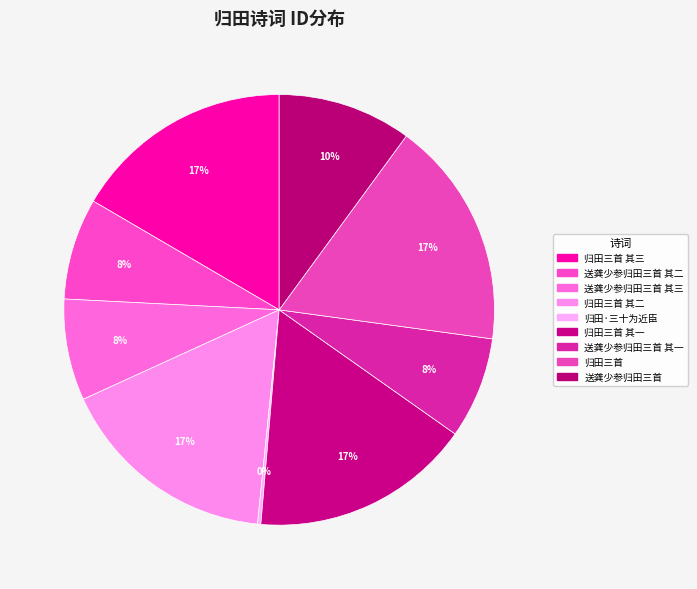

Is the sum of 归田三首 其三 and 送龚少参归田三首 greater than half?

No